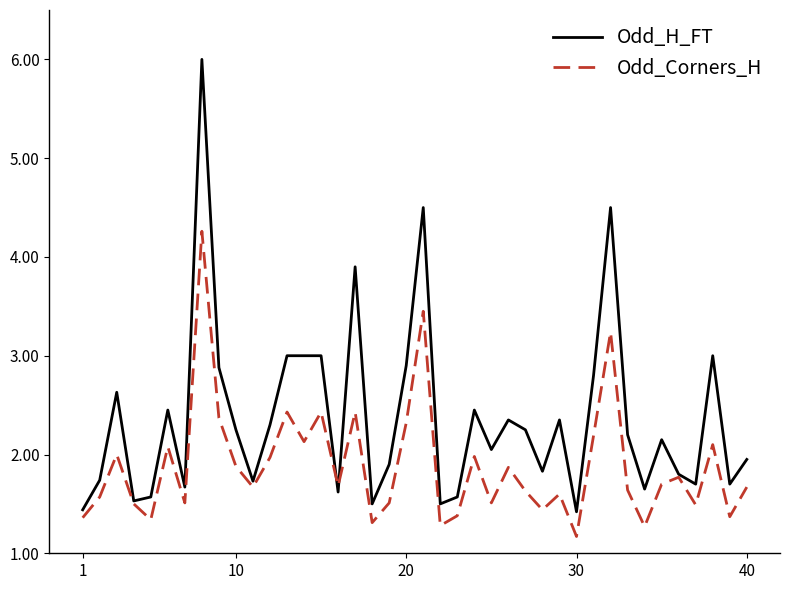

True or false: Odd_H_FT and Odd_Corners_H intersect in this chart.

True